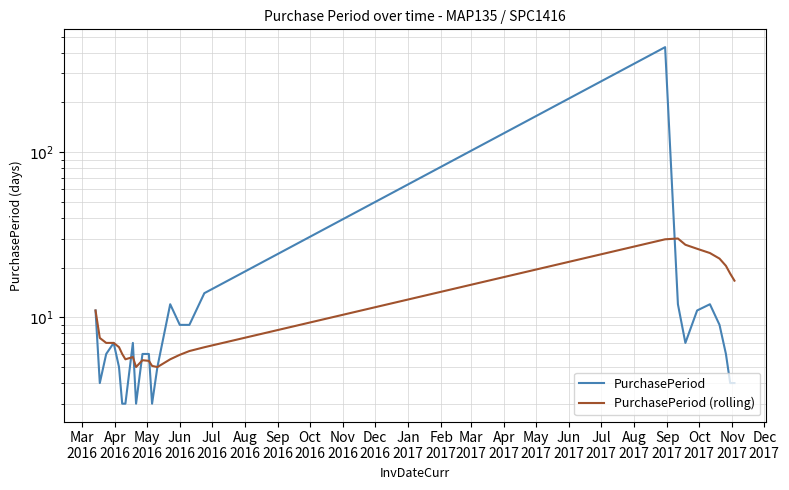

True or false: PurchasePeriod has more than 1 interior local peaks.

True